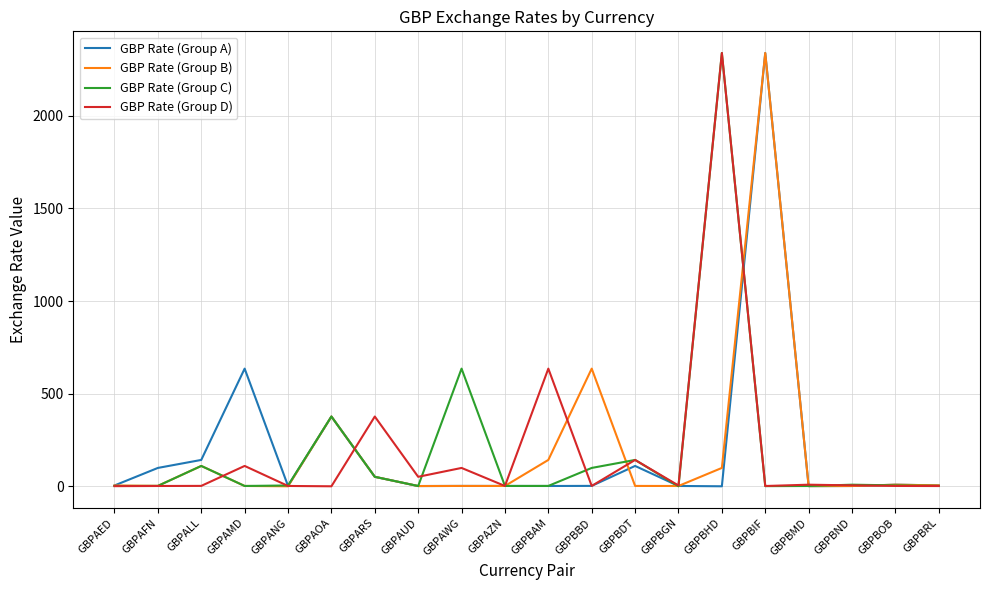

True or false: GBP Rate (Group A) and GBP Rate (Group B) cross at least once.

True